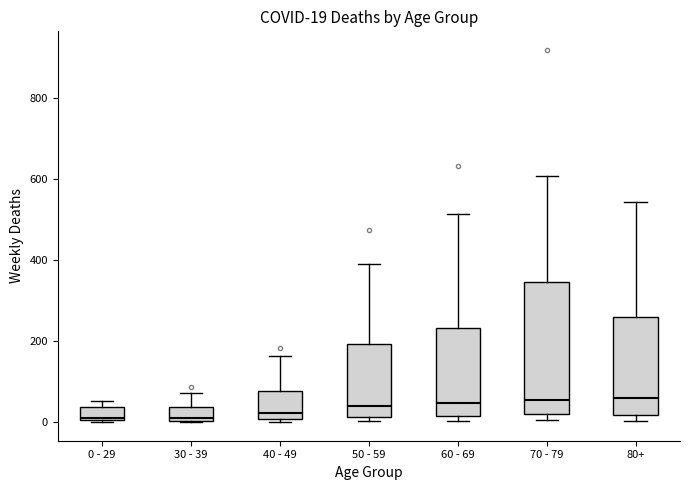

Comparing the boxes themselves (not the whiskers), which one is the tallest?

70 - 79